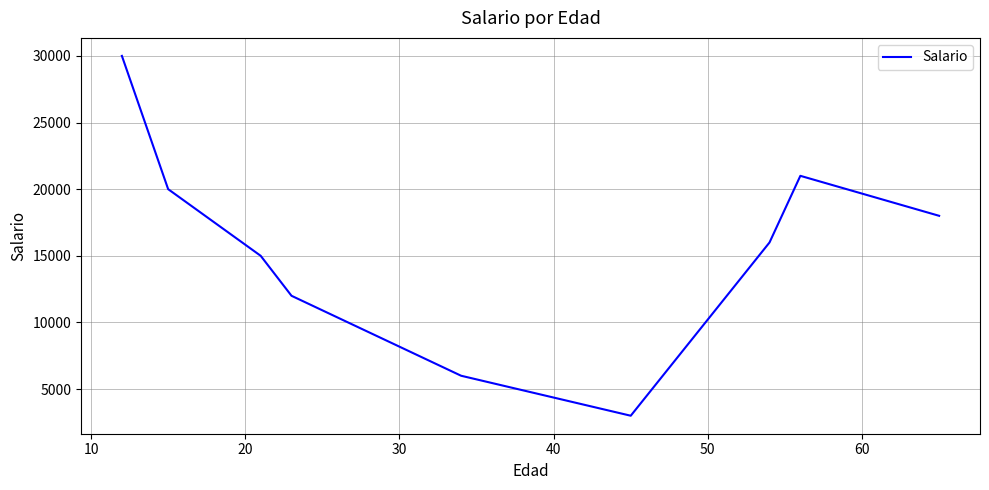

True or false: there are more than 0 points higher than both neighbors.

True